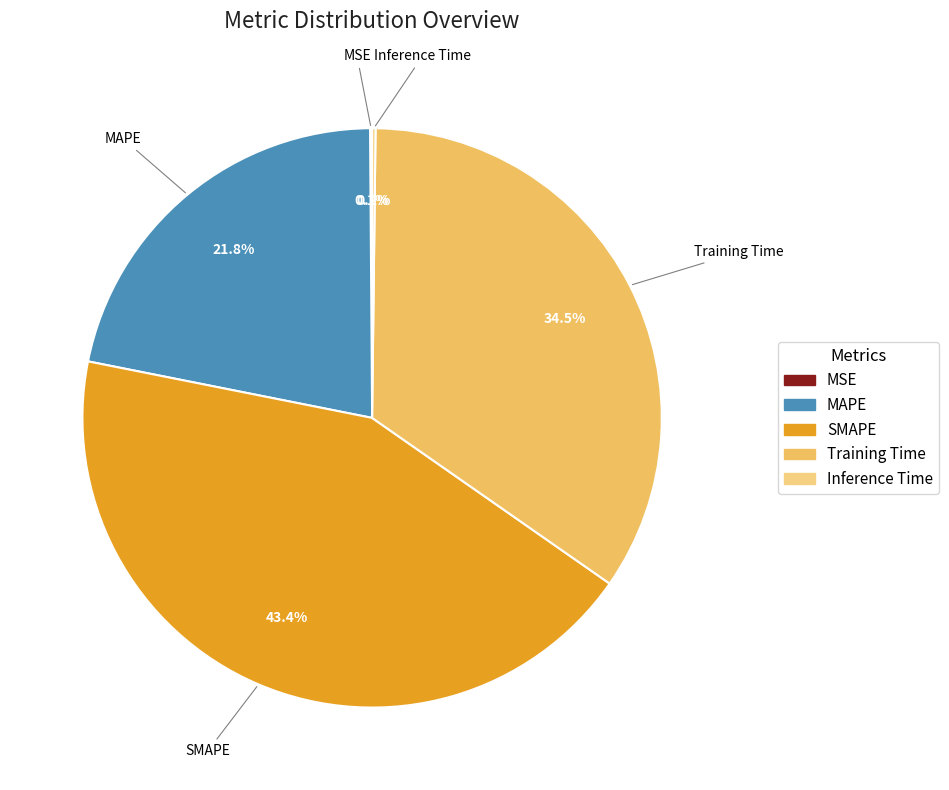

Is SMAPE the majority of the pie?

No